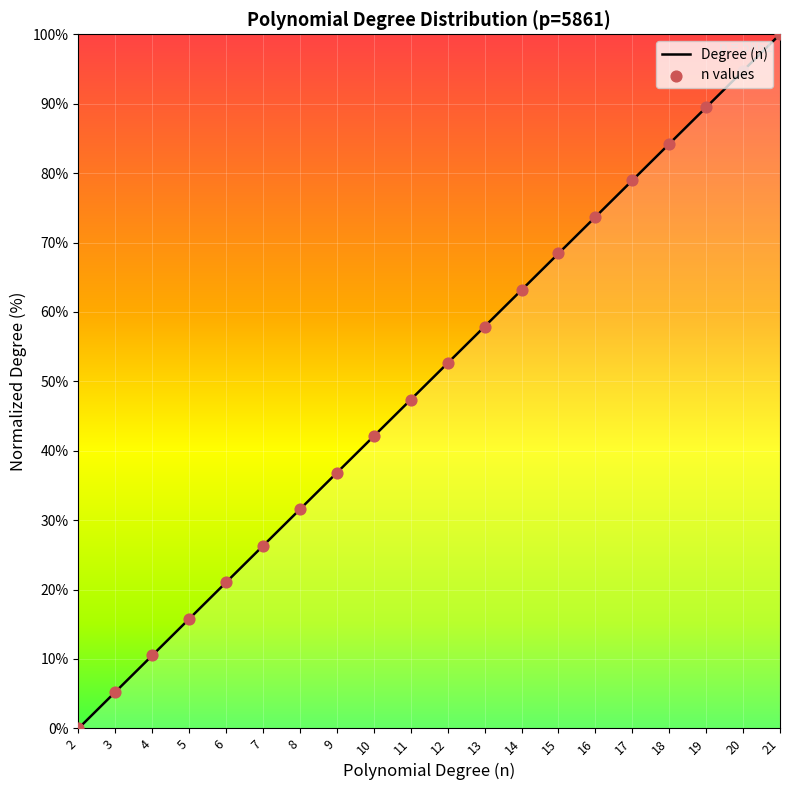

What is the change in value from 2 to 4?

+10.5